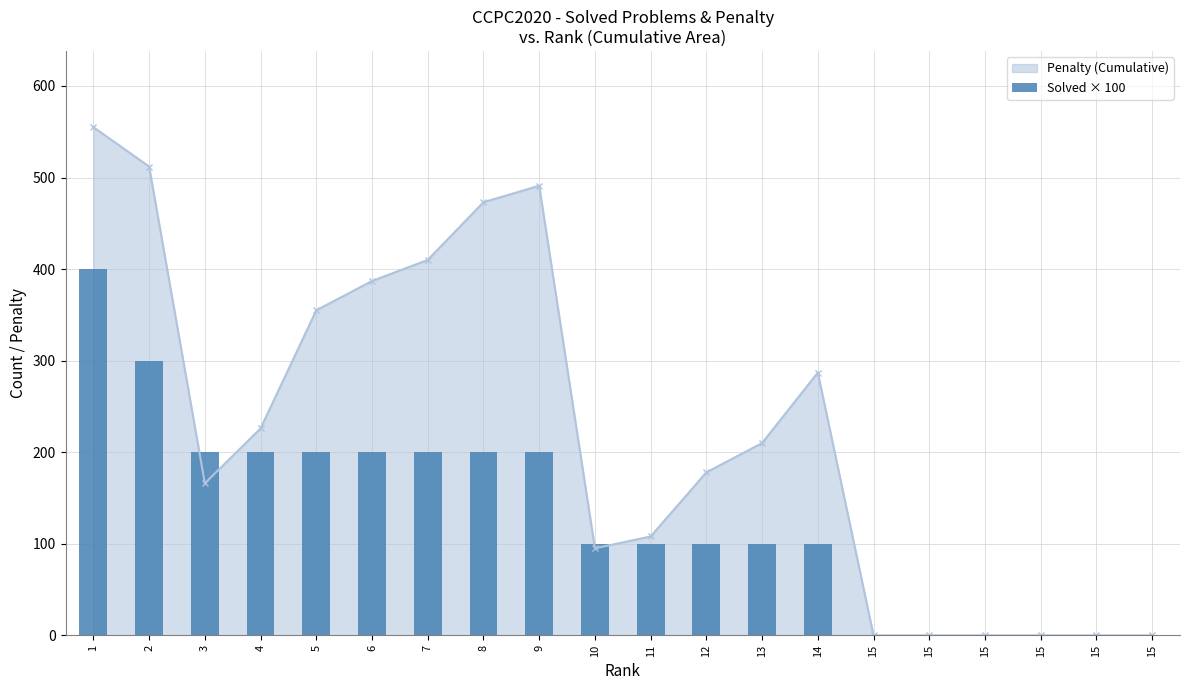

Count the number of values greater than 100.

9